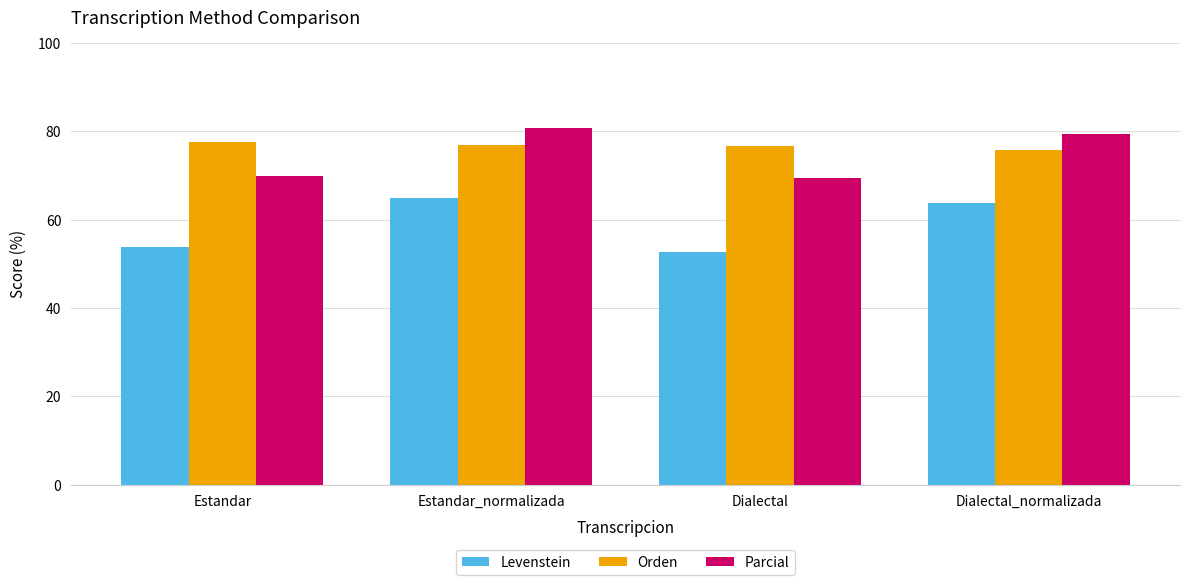

Which category has the highest value in the Parcial series?

Estandar_normalizada